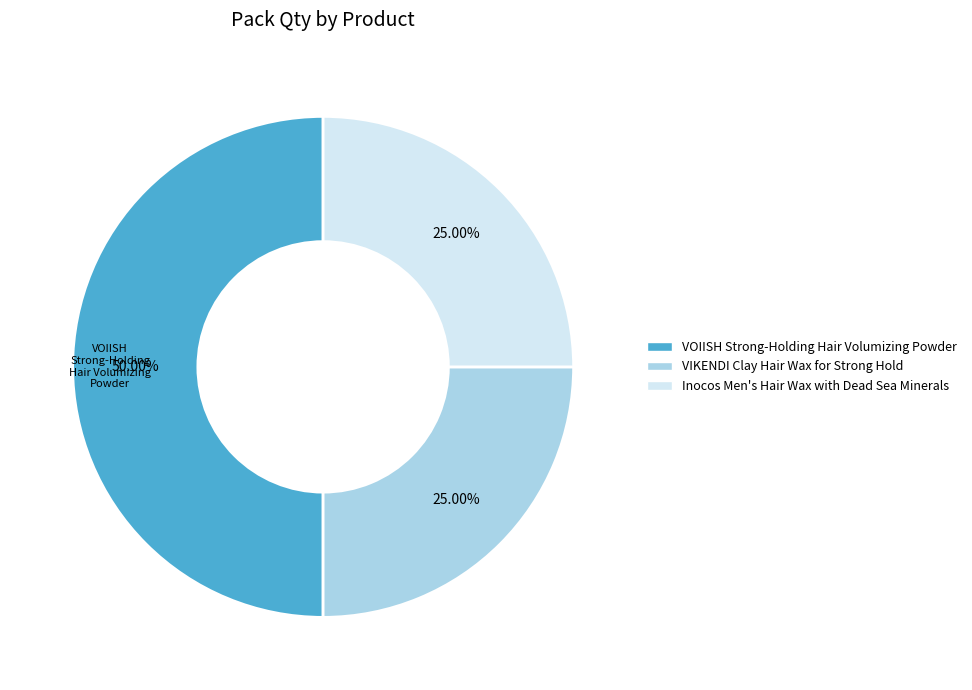

Which category has the biggest portion of the pie?

VOIISH Strong-Holding Hair Volumizing Powder